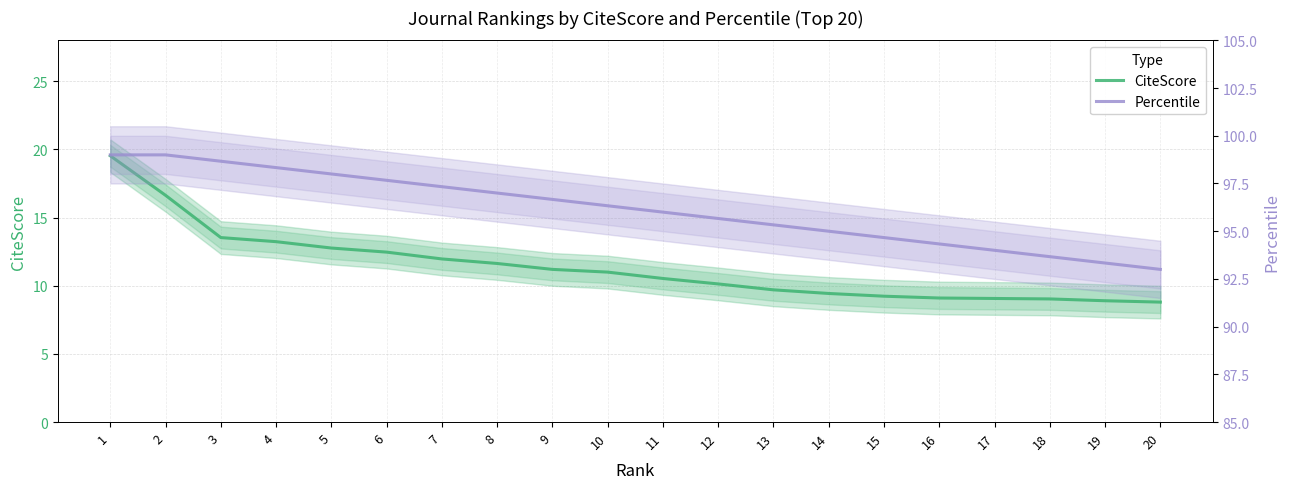

What is the value of the Percentile point at the 20th from the left?

93.0